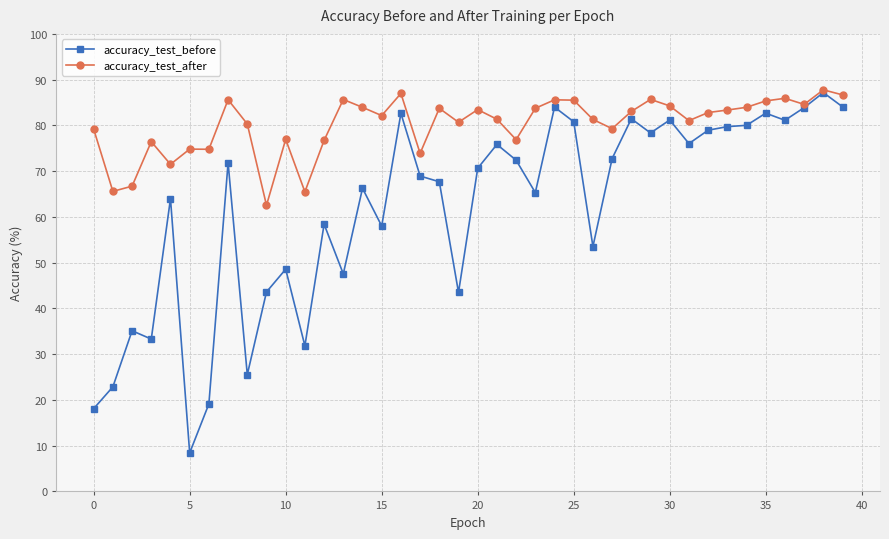

List the series in order of their overall mean, highest first.

accuracy_test_after, accuracy_test_before